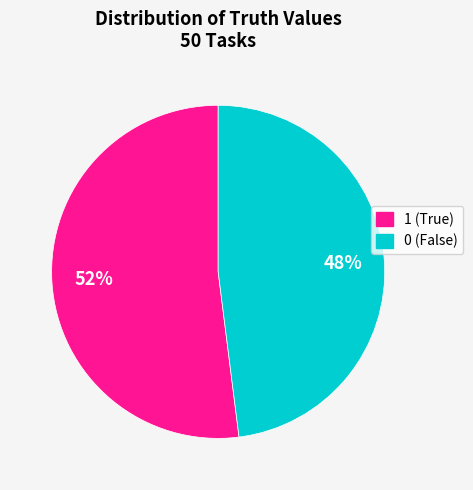

Does 0 represent more than half of the total?

No